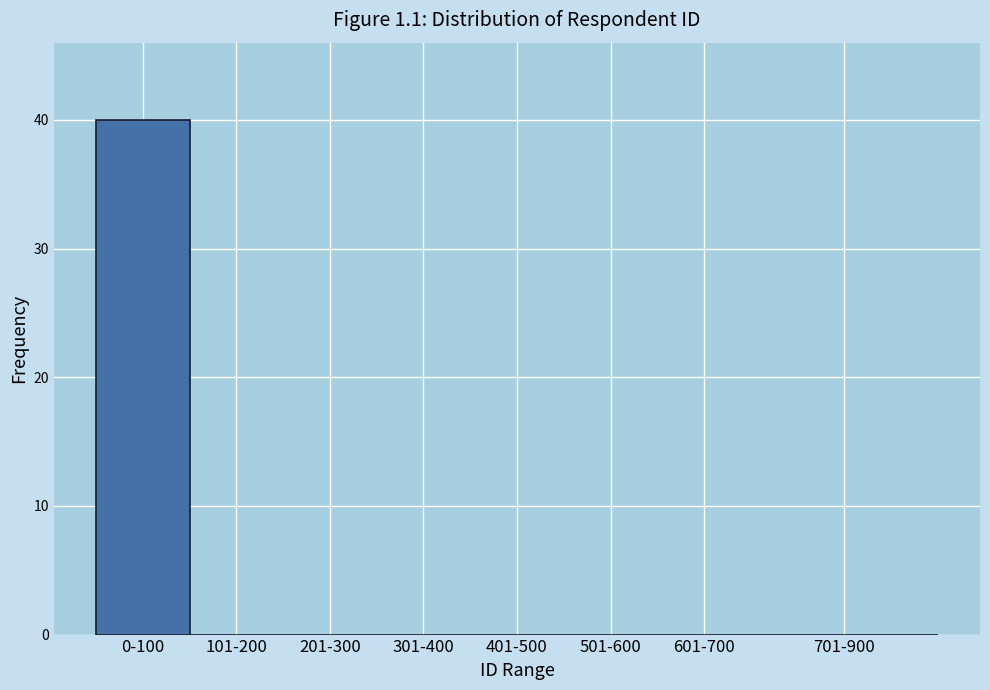

Reading left to right, transcribe all the data shown in this chart.

0-100=40	101-200=0	201-300=0	301-400=0	401-500=0	501-600=0	601-700=0	701-900=0